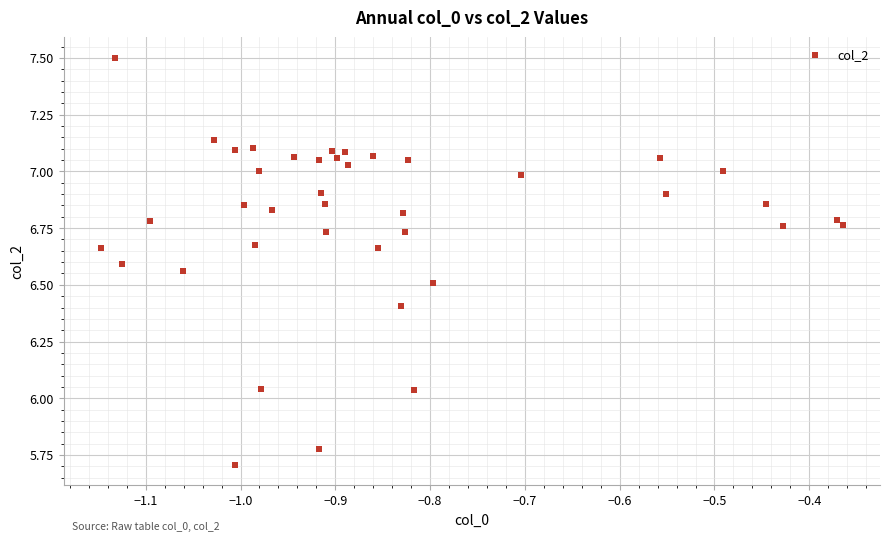

What is the range of X values (max minus min)?

0.8